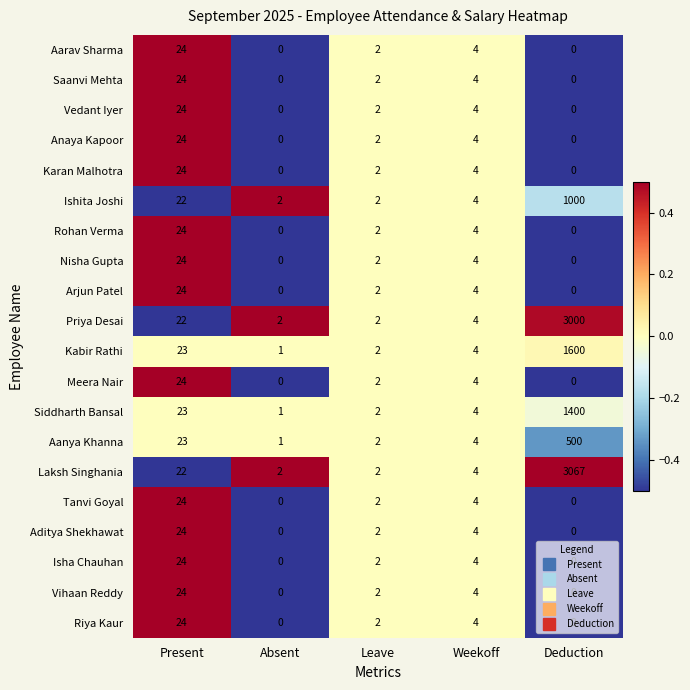

Where is Meera Nair nearest to the value 12?

Weekoff